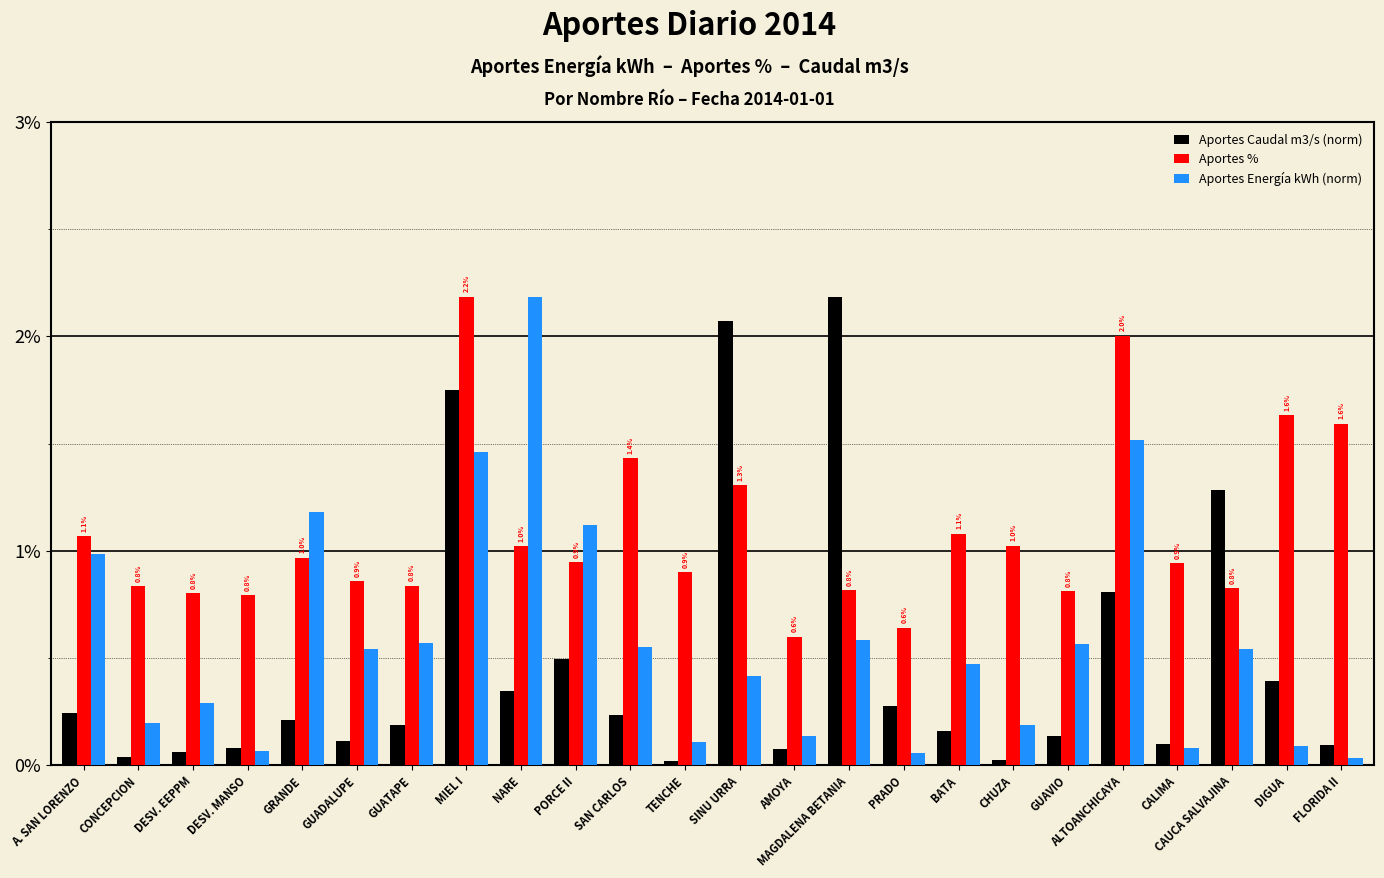

Is the value of Aportes % at BATA greater than the value of Aportes Energía kWh (norm) at GUATAPE?

Yes